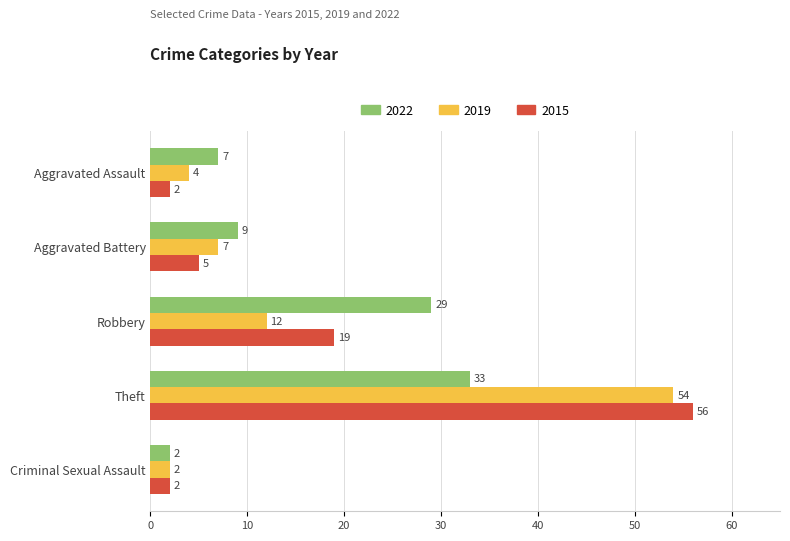

Which series changed the most between Theft and Criminal Sexual Assault?

2015